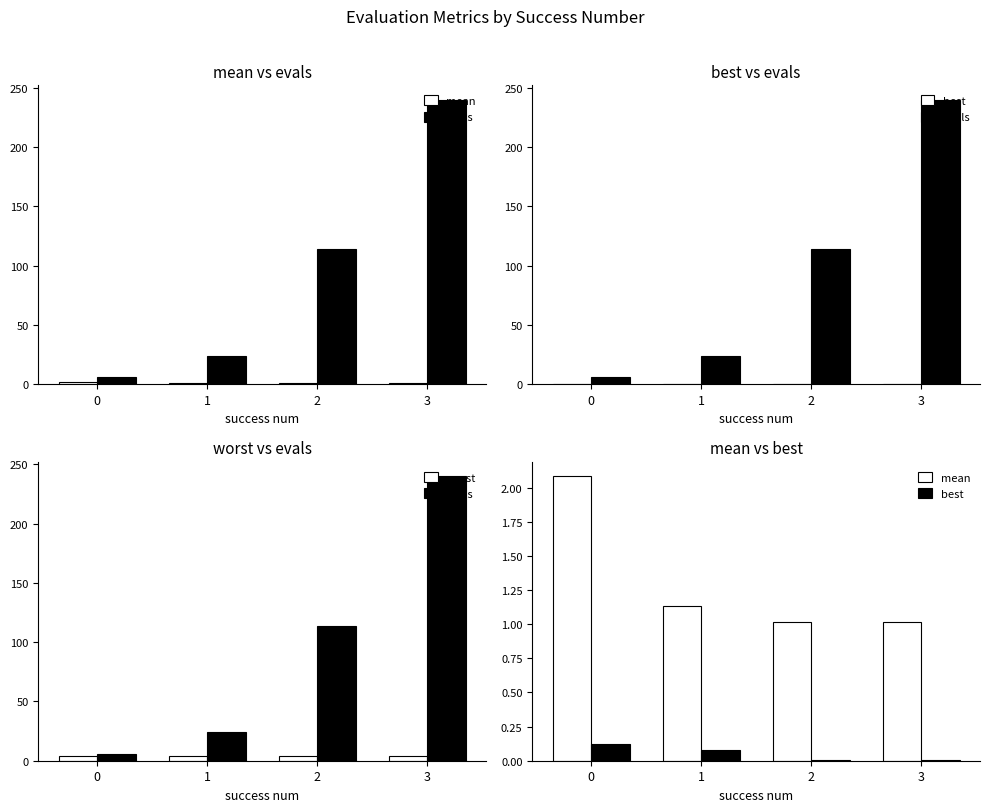

Which series changed the most between 0 and 1?

evals